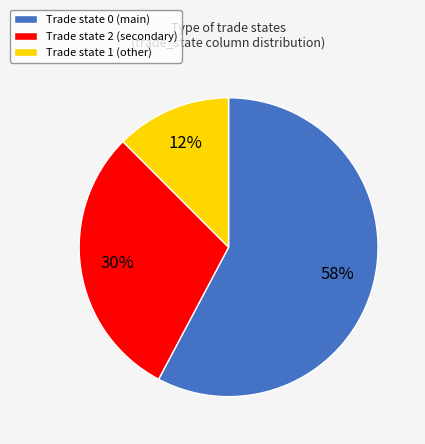

How many slices are in this pie chart?

3